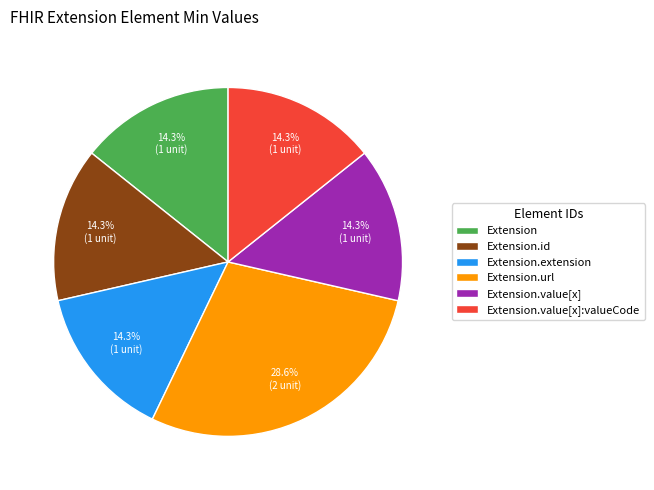

What is the largest slice in the pie chart?

Extension.url